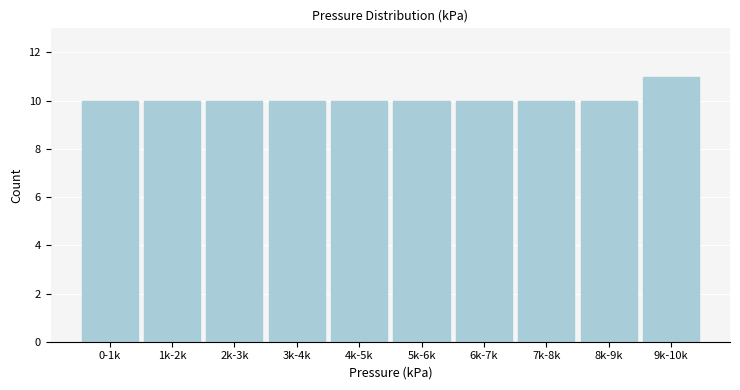

Reading left to right, what are all the values shown in this chart?

0-1k=10	1k-2k=10	2k-3k=10	3k-4k=10	4k-5k=10	5k-6k=10	6k-7k=10	7k-8k=10	8k-9k=10	9k-10k=11